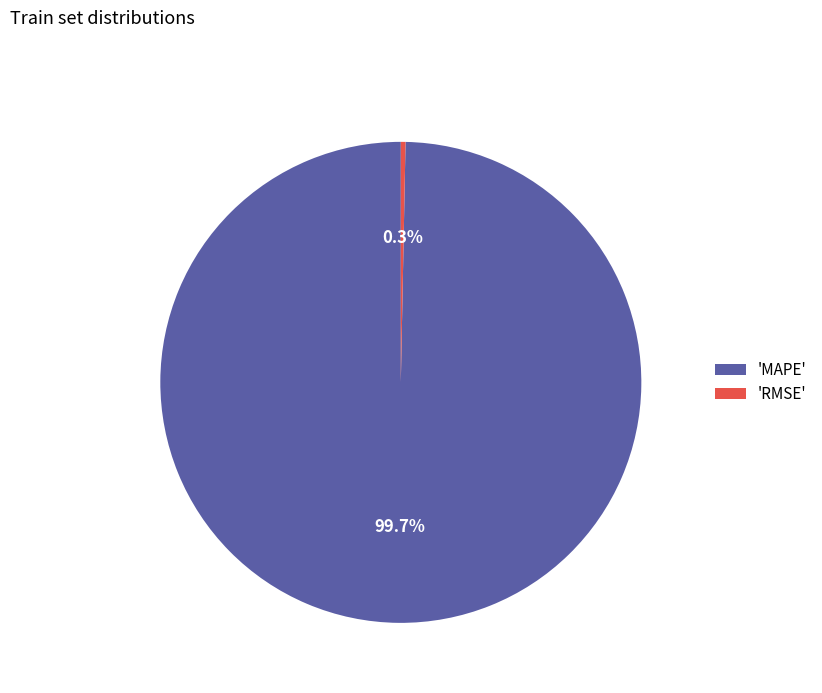

To the nearest percent, what is the average slice percentage?

50%